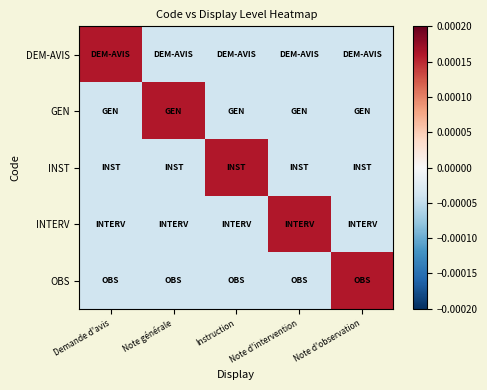

Rank the series at Instruction from lowest to highest value.

DEM-AVIS, GEN, INTERV, OBS, INST